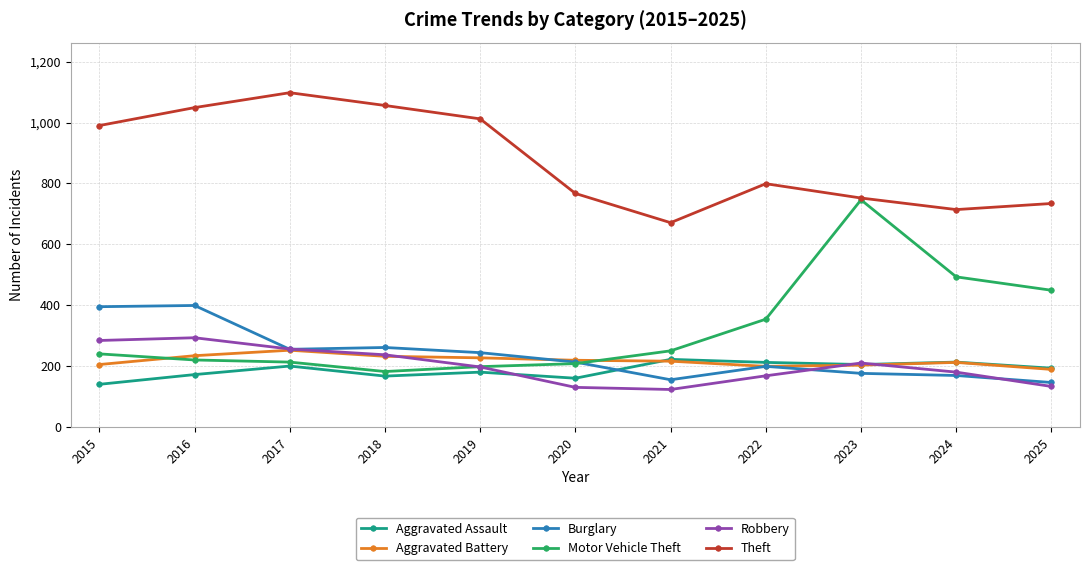

True or false: Aggravated Battery and Theft cross at least once.

False